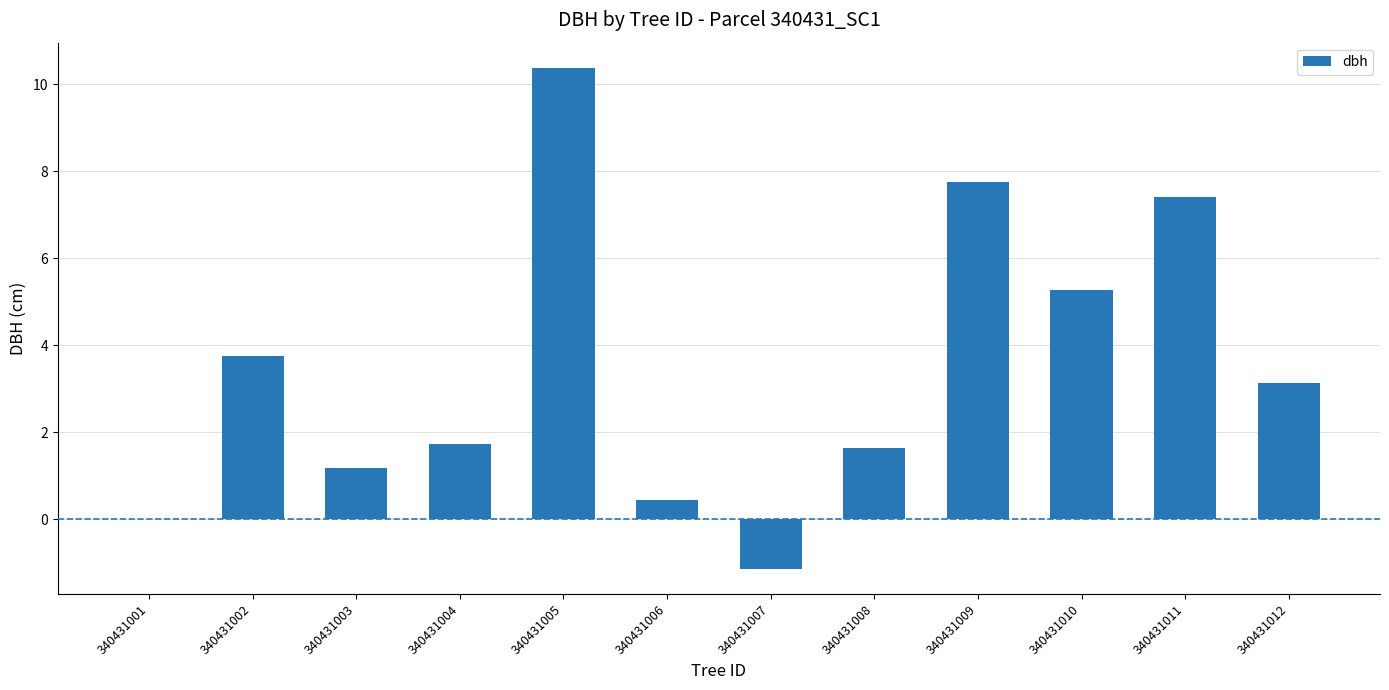

True or false: the data shows 12.2 at 340431009.

False